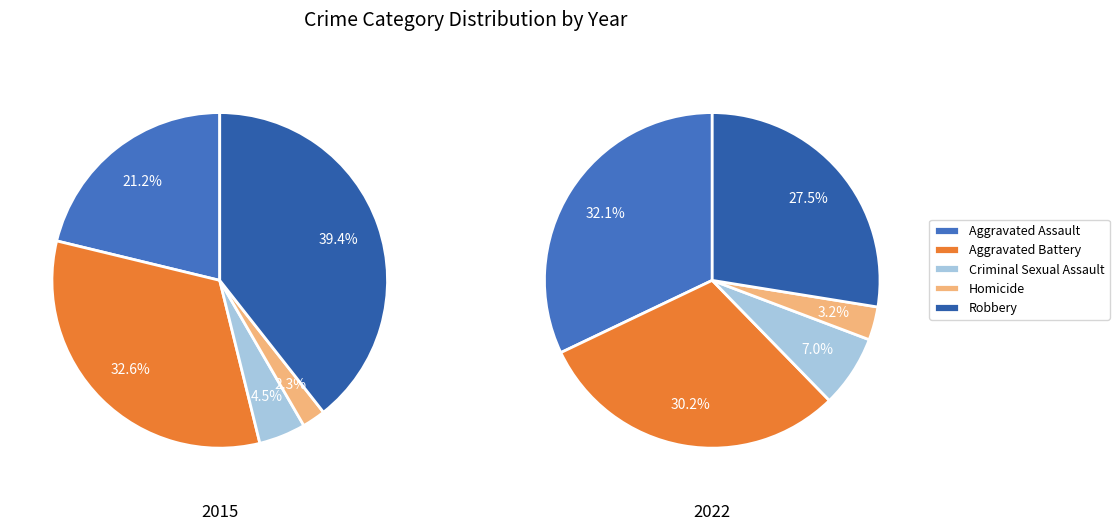

Does Aggravated Assault represent more than half of the total?

No